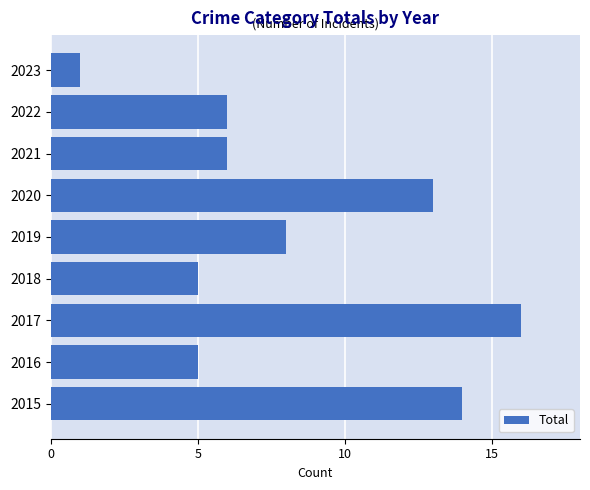

True or false: the data shows 10 at 2022.

False